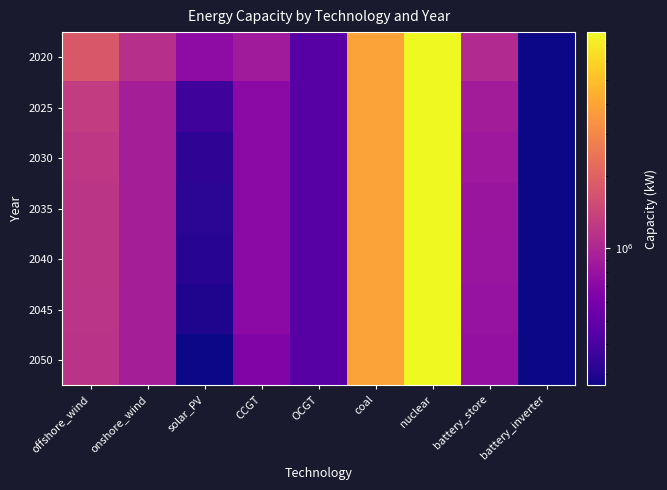

Reading left to right, transcribe all the data shown in this chart.

2020: offshore_wind=1804770.0	onshore_wind=1118770.0	solar_PV=733470.0	CCGT=880000.0	OCGT=453960.0	coal=3845510.0	nuclear=7940450.0	battery_store=1042000.0	battery_inverter=270000.0
2025: offshore_wind=1285786.7	onshore_wind=912304.7	solar_PV=374269.6	CCGT=710343.3	OCGT=453960.0	coal=3845510.0	nuclear=7940450.0	battery_store=892567.1	battery_inverter=270000.0
2030: offshore_wind=1224801.0	onshore_wind=912304.7	solar_PV=333261.6	CCGT=710343.3	OCGT=453960.0	coal=3845510.0	nuclear=7940450.0	battery_store=845197.9	battery_inverter=270000.0
2035: offshore_wind=1201027.6	onshore_wind=912304.7	solar_PV=322102.2	CCGT=710343.3	OCGT=453960.0	coal=3845510.0	nuclear=7940450.0	battery_store=826454.8	battery_inverter=270000.0
2040: offshore_wind=1185942.2	onshore_wind=912304.7	solar_PV=315772.8	CCGT=710343.3	OCGT=453960.0	coal=3845510.0	nuclear=7940450.0	battery_store=817949.5	battery_inverter=270000.0
2045: offshore_wind=1171547.6	onshore_wind=912304.7	solar_PV=297914.8	CCGT=710343.3	OCGT=453960.0	coal=3845510.0	nuclear=7940450.0	battery_store=787919.9	battery_inverter=270000.0
2050: offshore_wind=1154422.9	onshore_wind=912304.7	solar_PV=271592.7	CCGT=650579.4	OCGT=453960.0	coal=3845510.0	nuclear=7940450.0	battery_store=770824.5	battery_inverter=270000.0